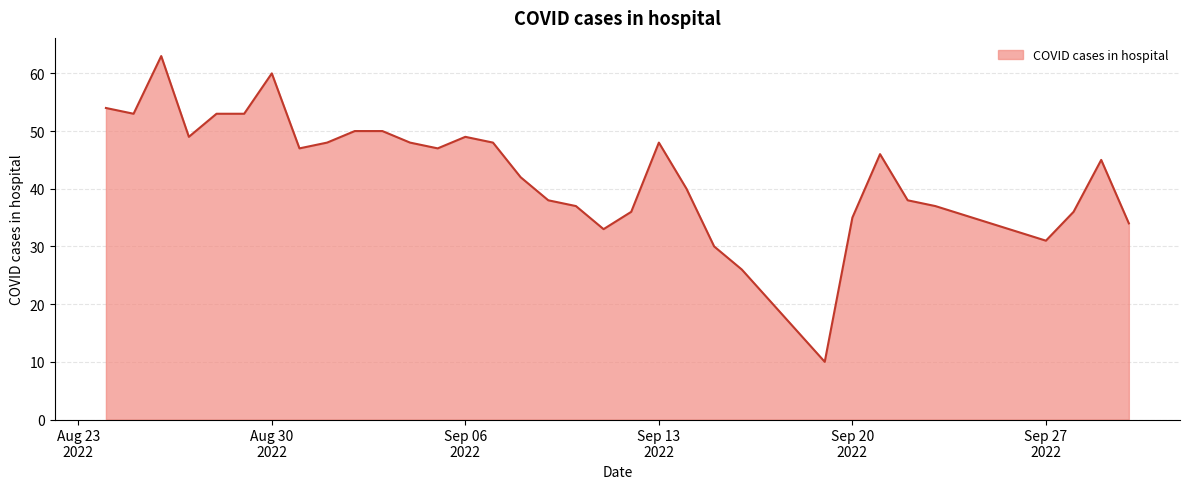

What is the smallest value displayed?

10